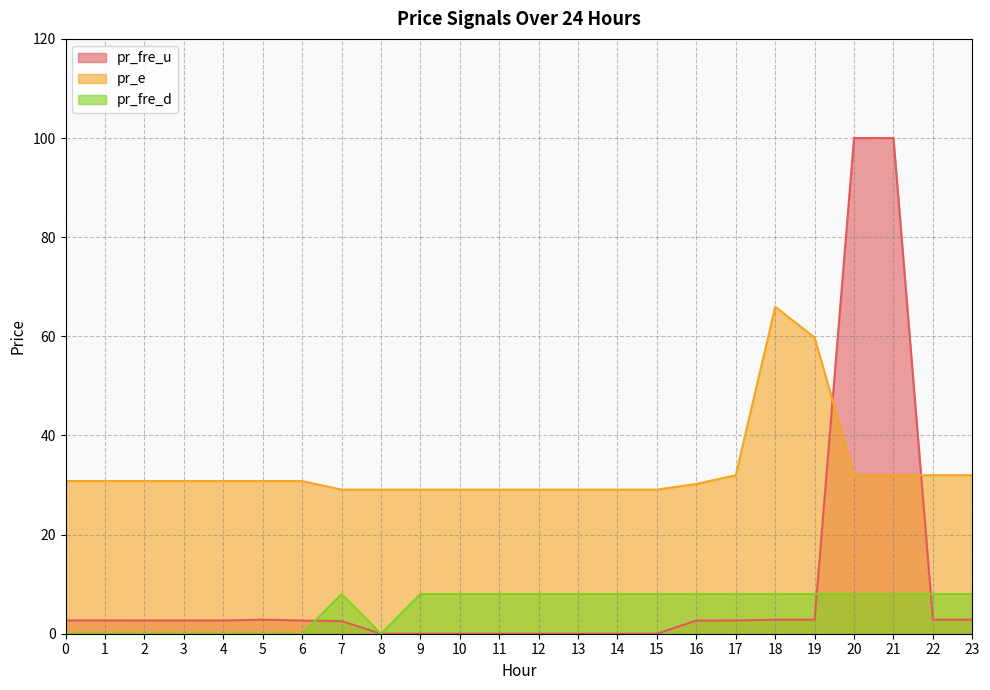

Where is pr_fre_u nearest to the value 50?

5